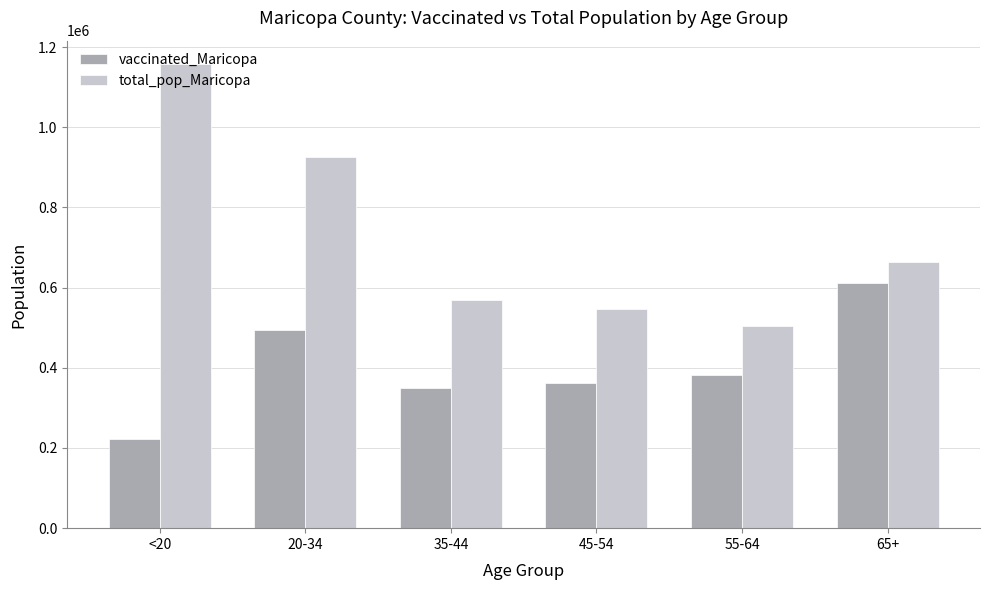

What is the difference between the highest and lowest values at 35-44?

218457